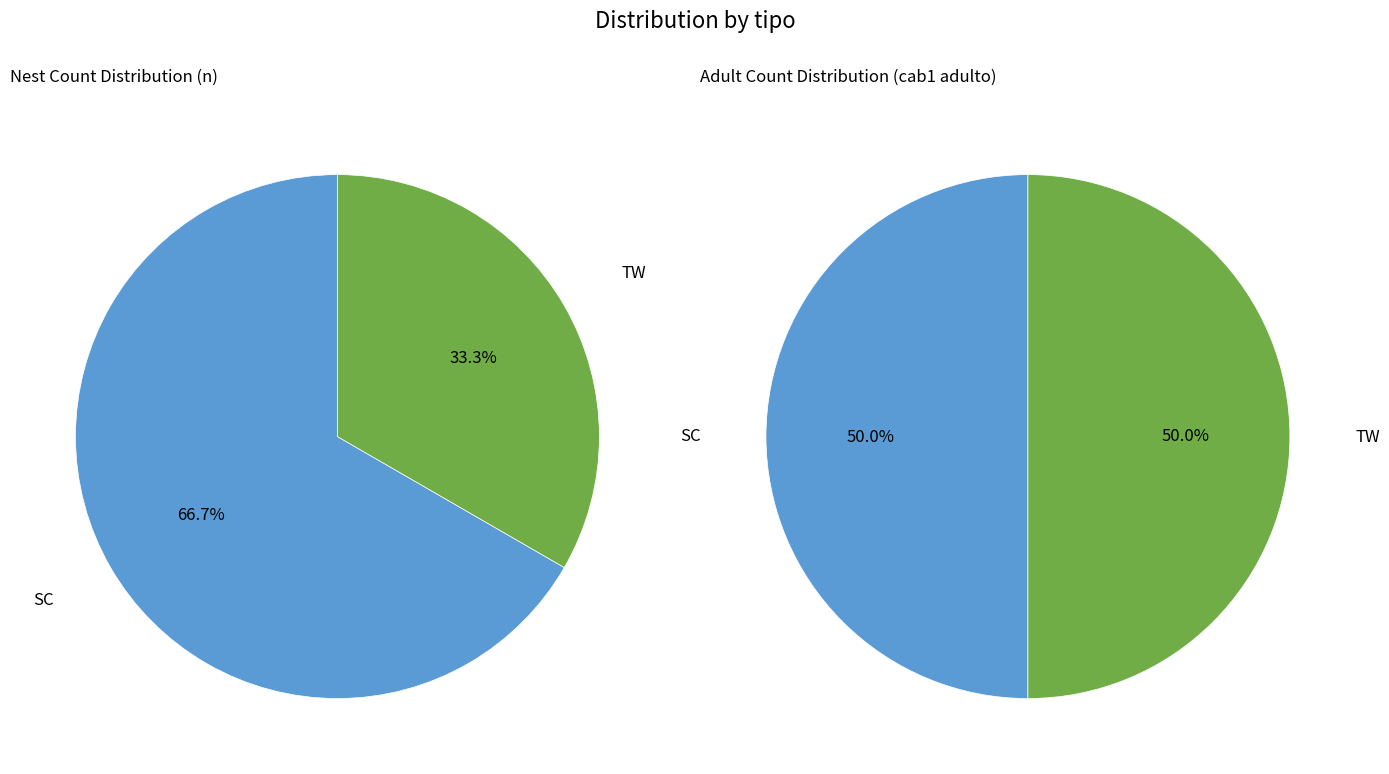

To the nearest percent, what percentage of the pie is SC?

67%